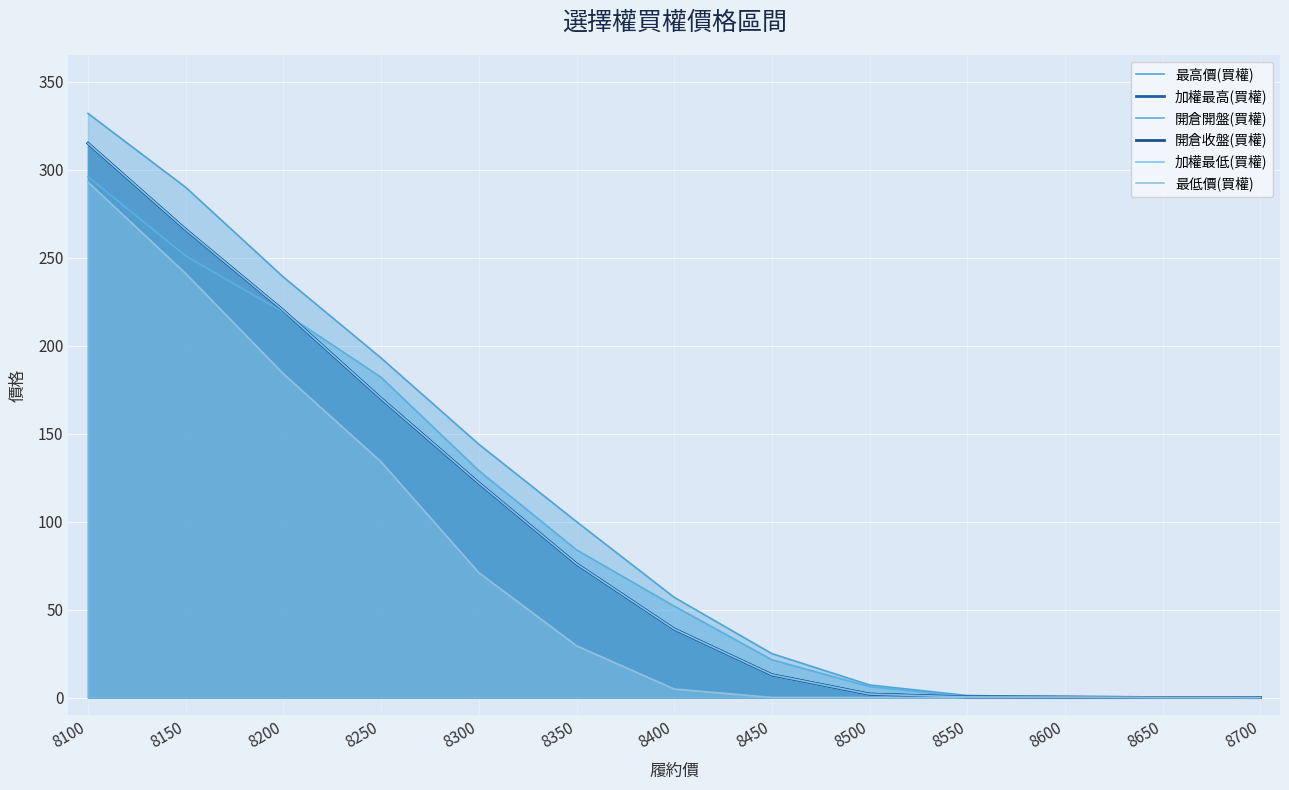

What is the maximum value shown in the chart?

332.0